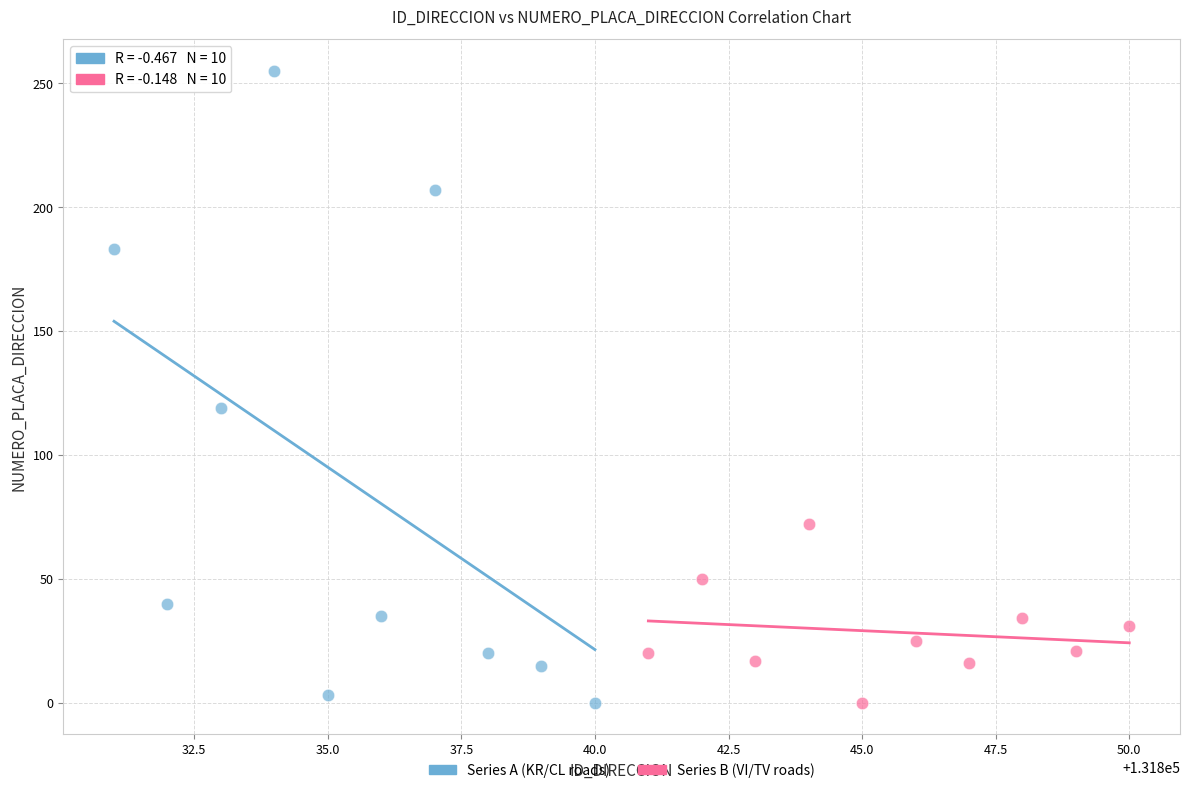

Which series has the widest spread of Y values?

Series A (KR/CL roads)